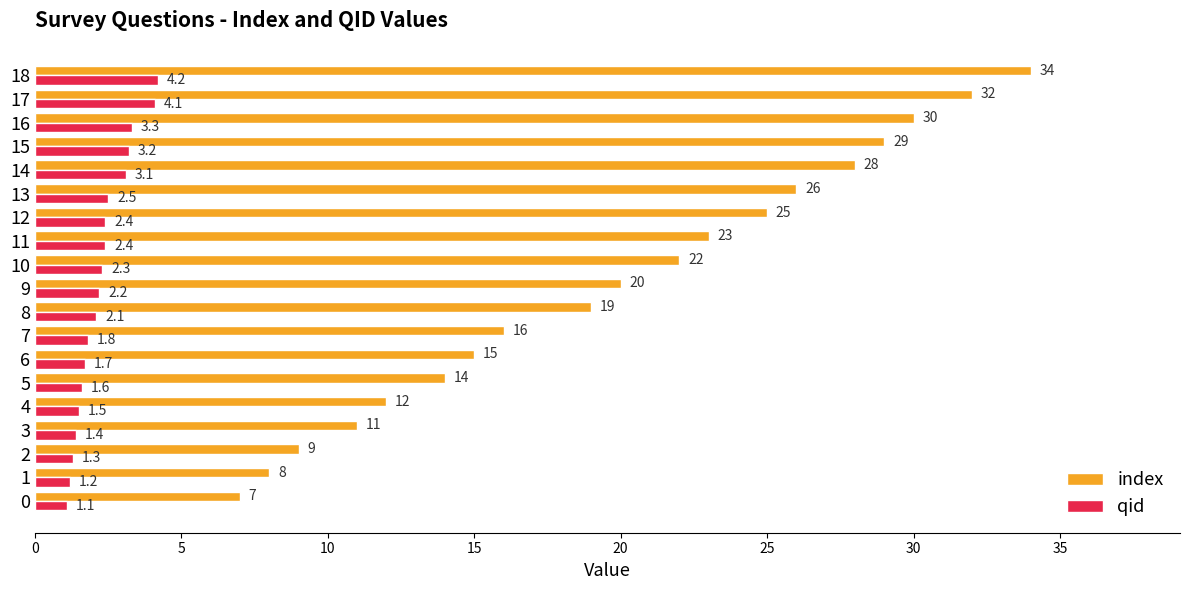

What is the average value of the qid series?

2.3